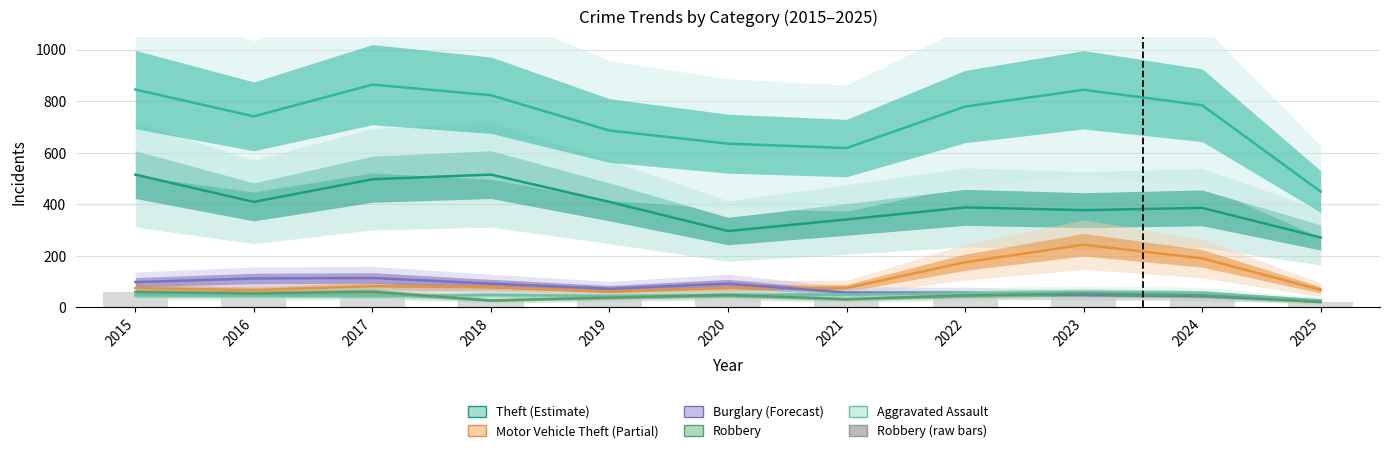

What is the difference between the maximum and minimum values in the Robbery (Estimate) series?

39